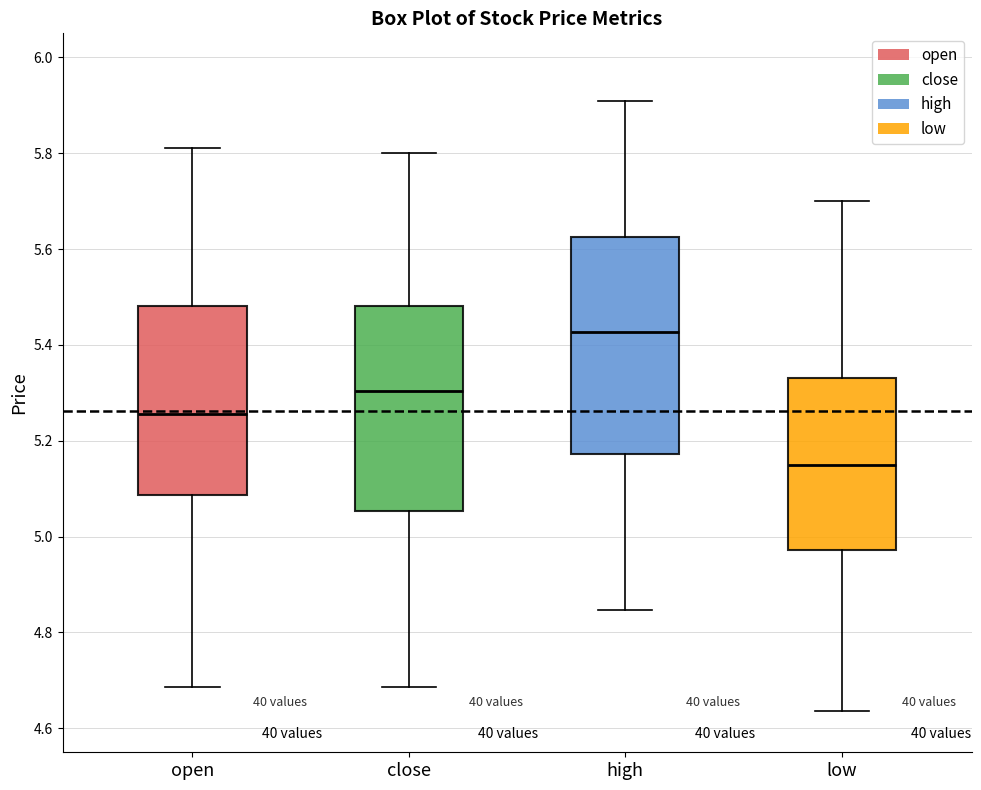

Reading left to right, read every box against the y-axis: the position of its median line, the range the box covers, and the ends of its whiskers. The values are not printed on the chart, so give them approximately, as read against the axis.

open: median 5.26, box 5.08 to 5.48, whiskers 4.68 to 5.82
close: median 5.30, box 5.06 to 5.48, whiskers 4.68 to 5.80
high: median 5.42, box 5.18 to 5.62, whiskers 4.84 to 5.90
low: median 5.16, box 4.98 to 5.34, whiskers 4.64 to 5.70